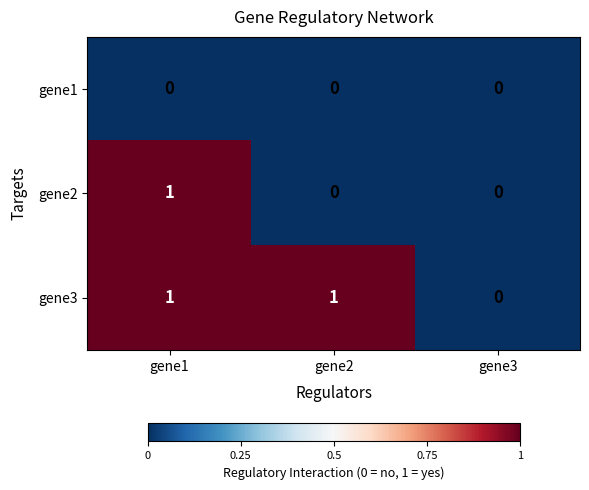

Reading left to right, extract all data points from this chart.

gene1: gene1=0	gene2=0	gene3=0
gene2: gene1=1	gene2=0	gene3=0
gene3: gene1=1	gene2=1	gene3=0